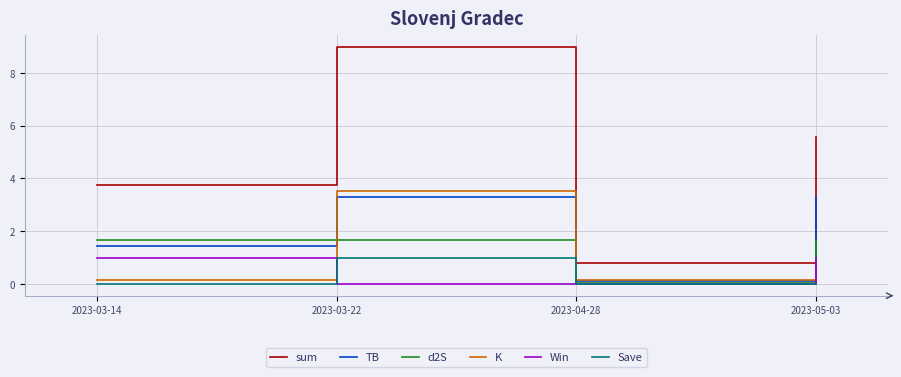

What is the spread (max minus min) of values at 2023-03-22?

9.0